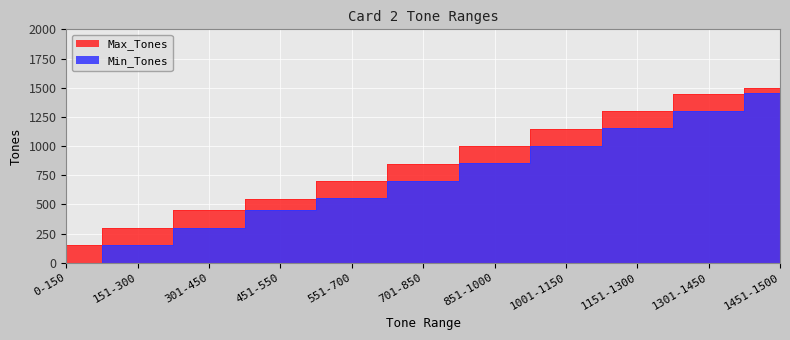

How many values in Min_Tones are above zero?

10